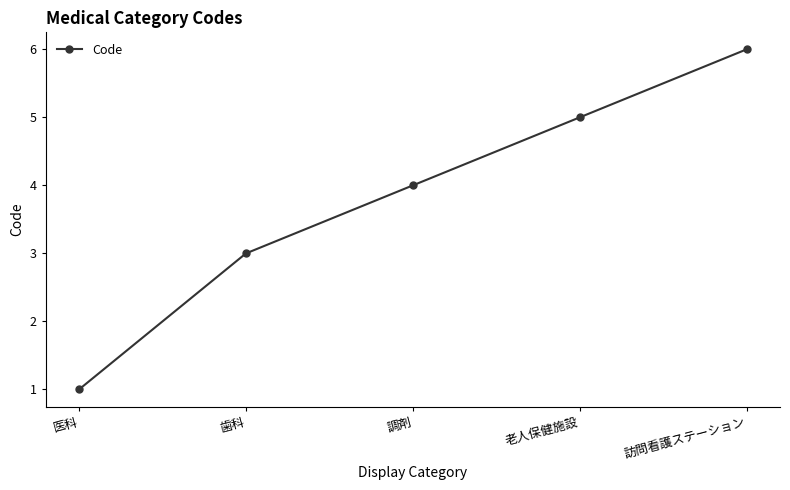

Which has a higher value, 調剤 or 医科?

調剤